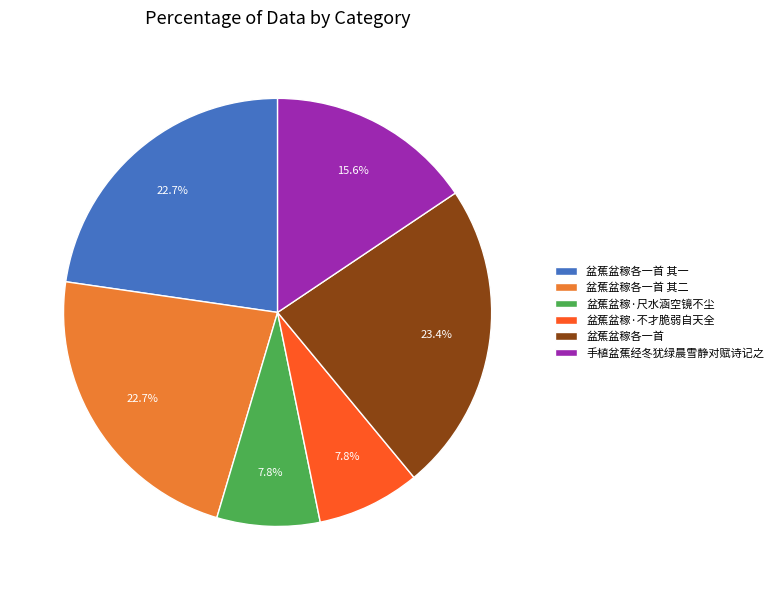

Is there any slice that represents more than half of the pie?

No